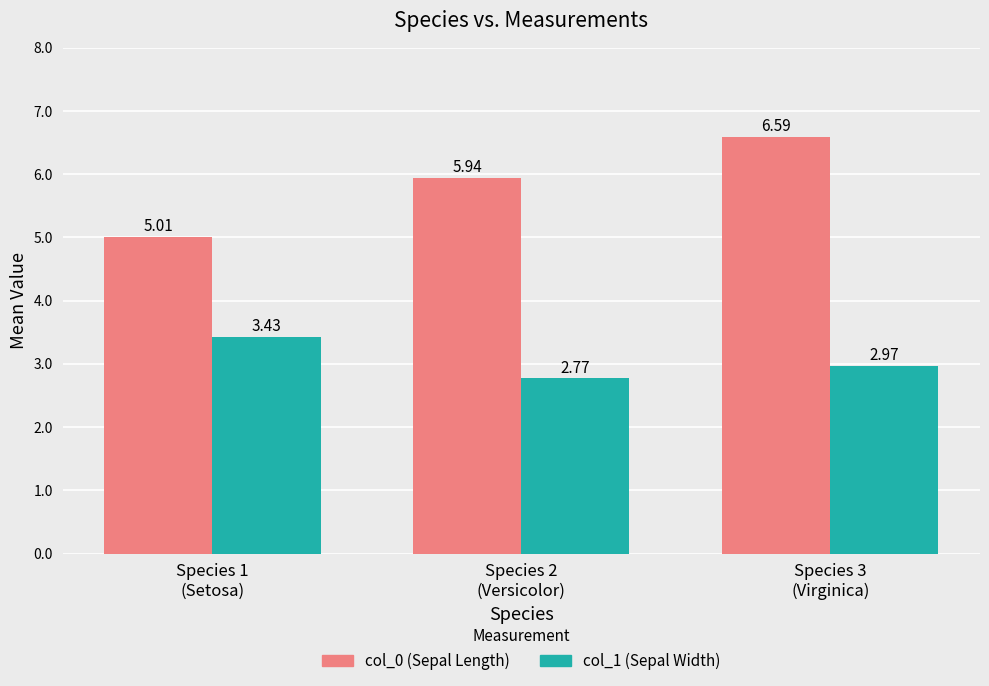

Which series has the widest spread of values?

col_0 (Sepal Length)